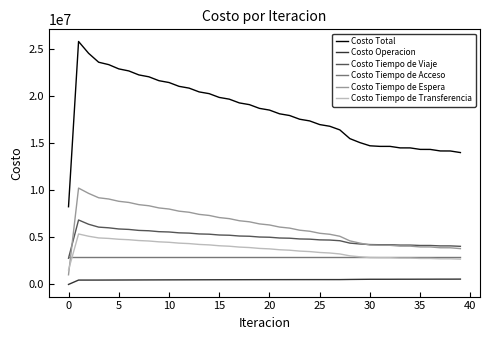

What is the sum of all Costo Tiempo de Transferencia values?

148354996.5